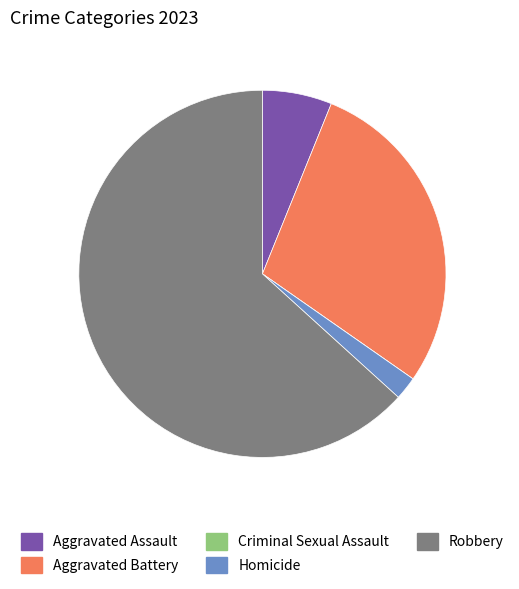

Between Aggravated Battery and Aggravated Assault, which is larger?

Aggravated Battery